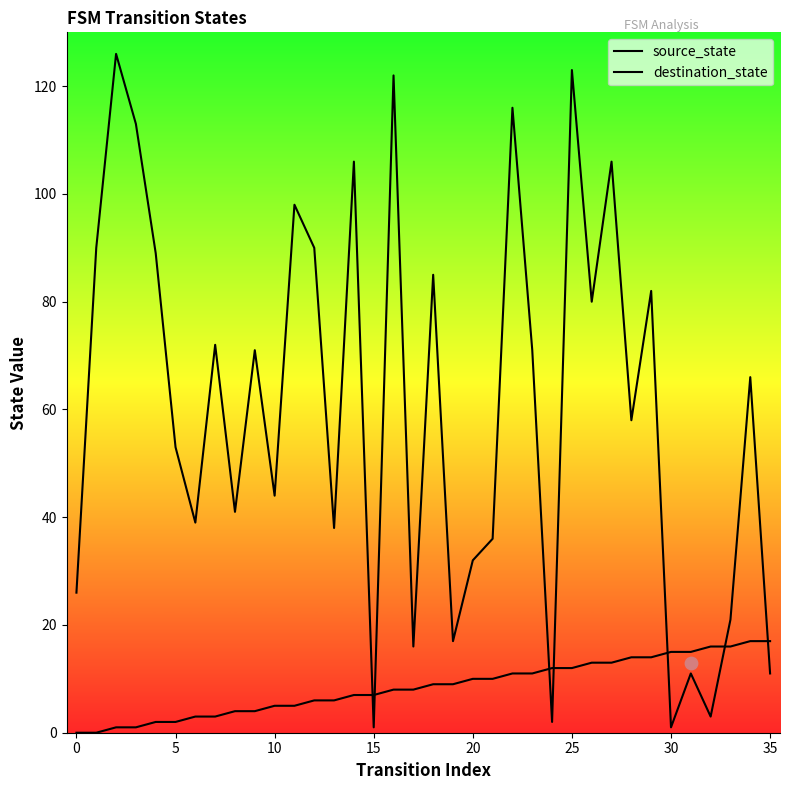

At which category is the sum across all series the highest?

25